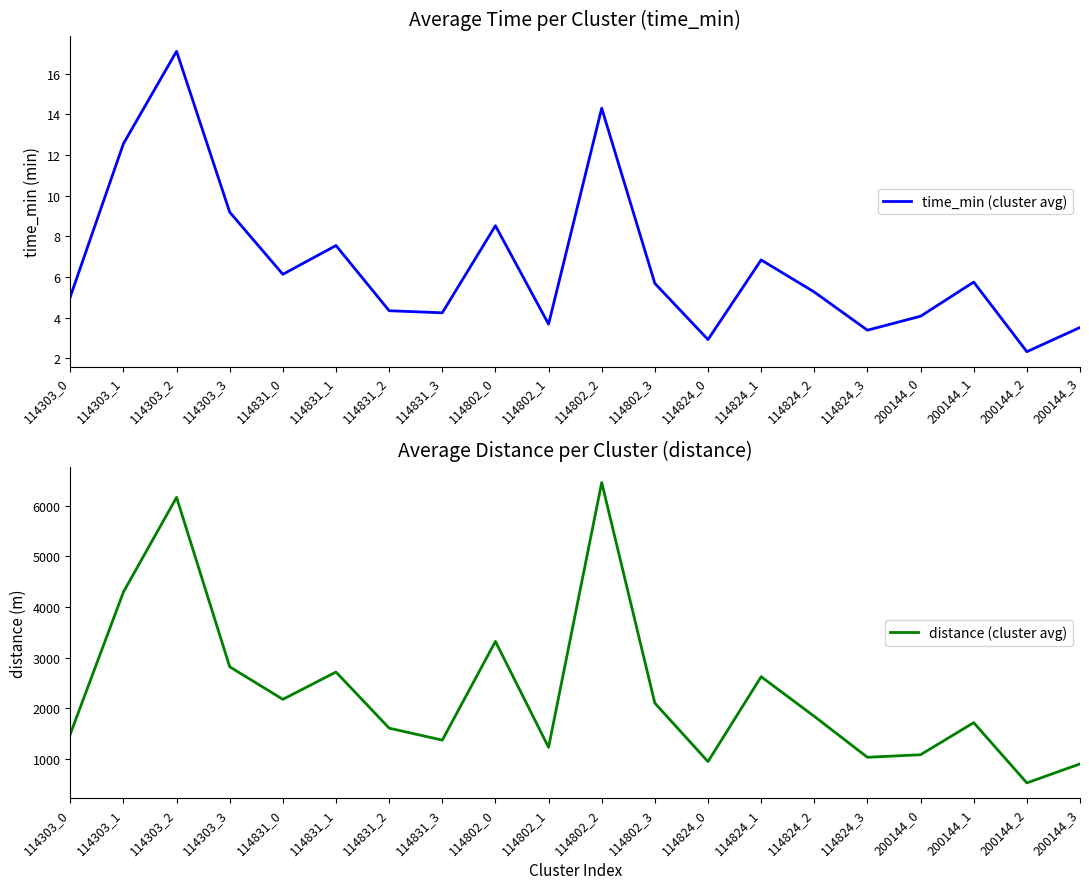

What value does the distance (cluster avg) series have at 114802_2?

6453.9